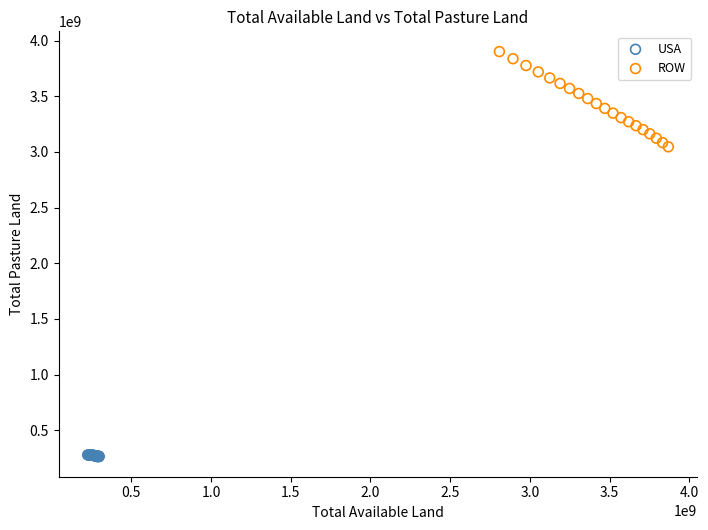

Which series reaches the minimum Y coordinate?

USA